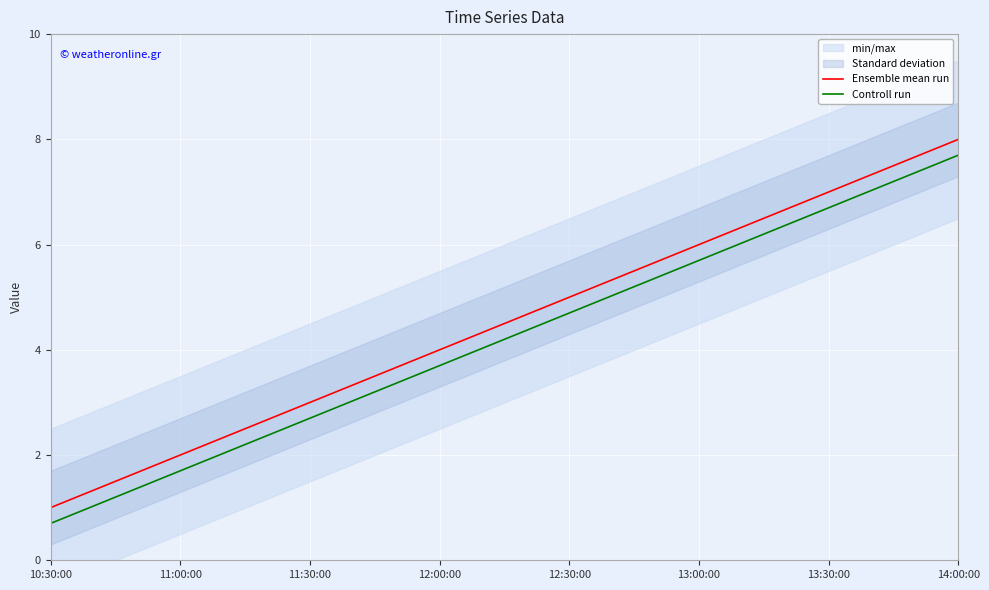

True or false: Controll run and Ensemble mean run intersect in this chart.

False